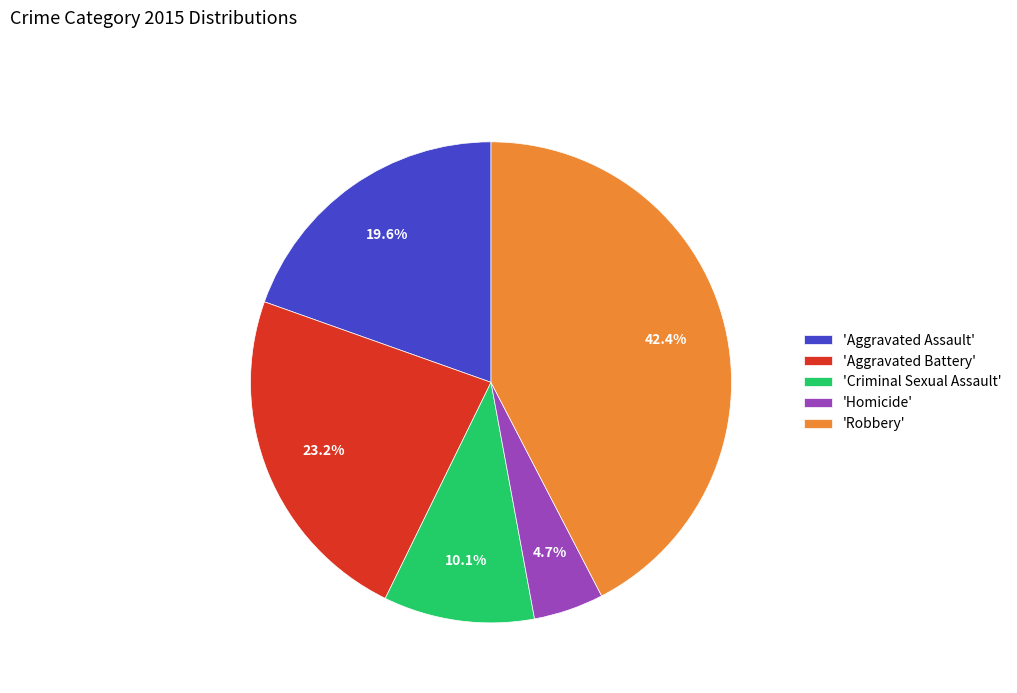

Approximately how many times larger is the value at 'Aggravated Assault' compared to 'Criminal Sexual Assault'?

1.9